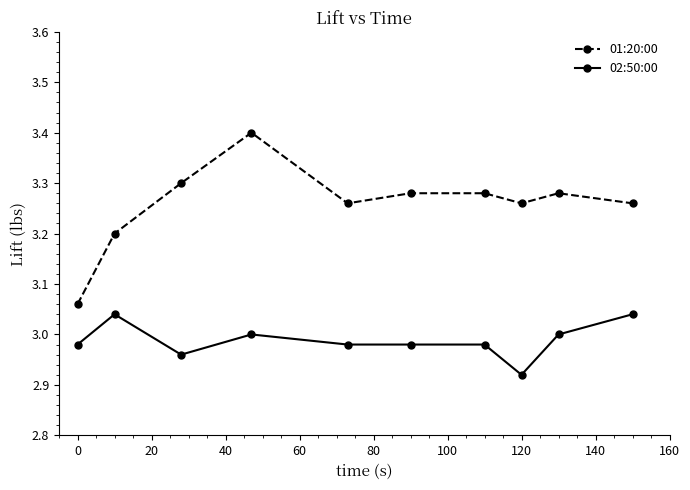

Which series has the largest total across all categories?

01:20:00